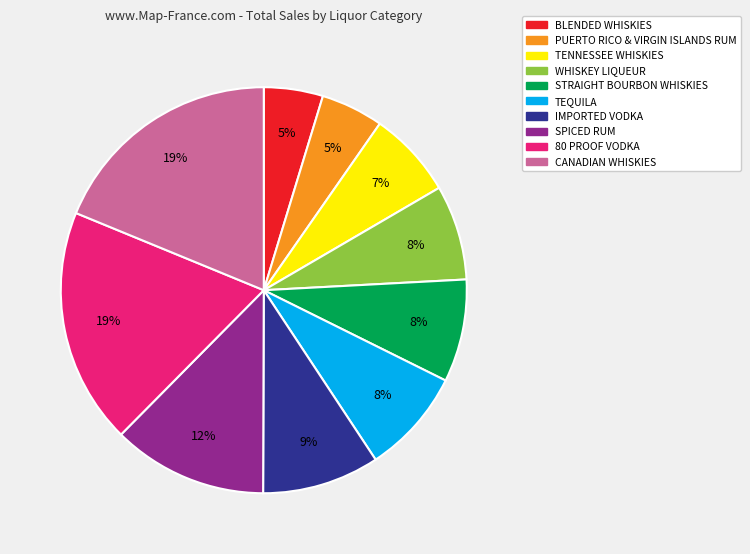

How many slices are in this pie chart?

10